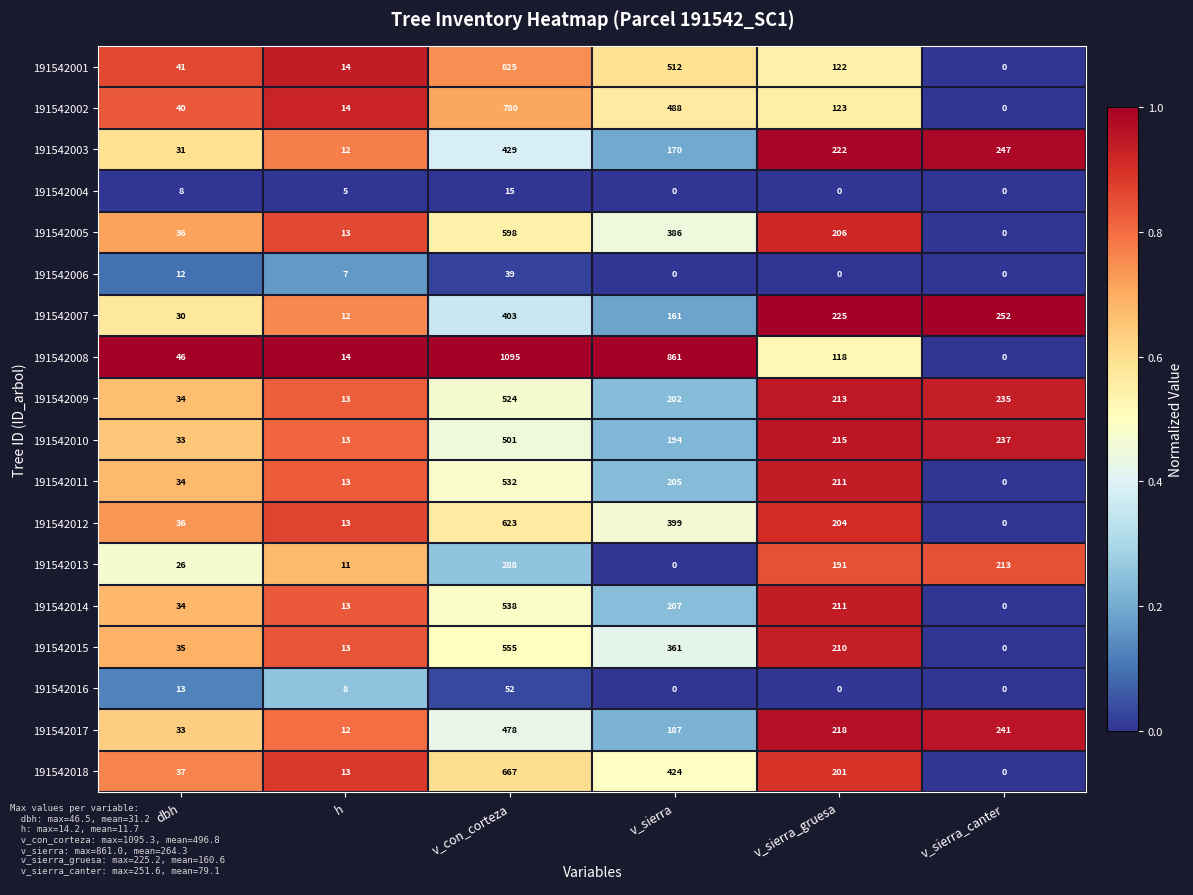

True or false: 191542013 has a value of 0 at v_sierra.

True